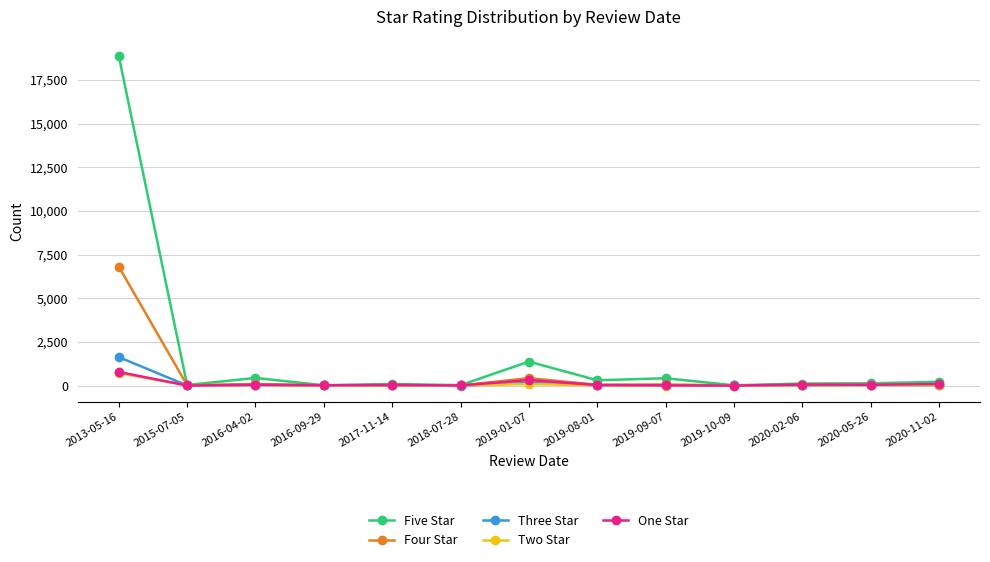

At which label is One Star closest to 389?

2019-01-07